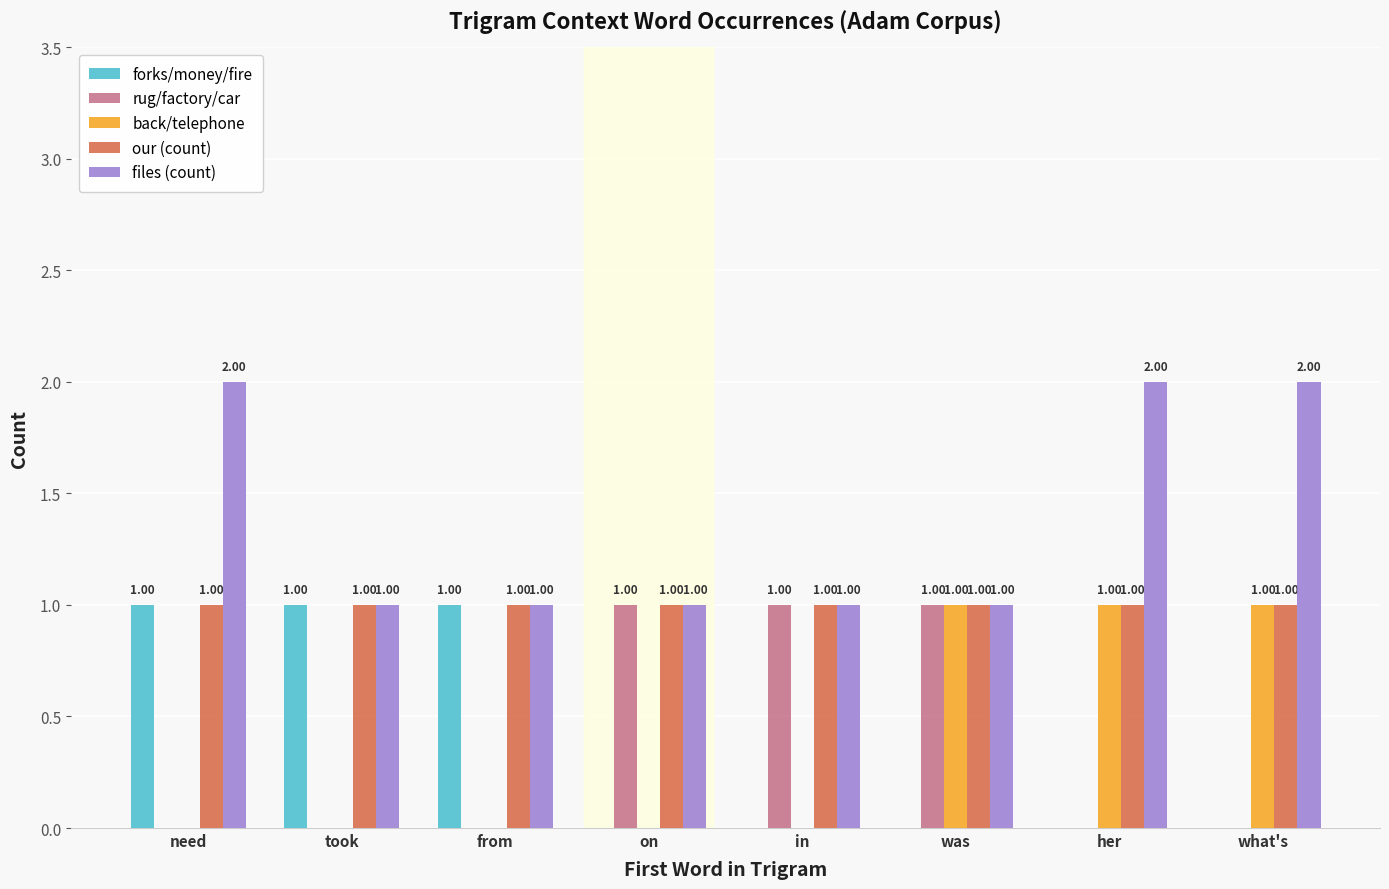

Which series has the largest total across all categories?

files (count)